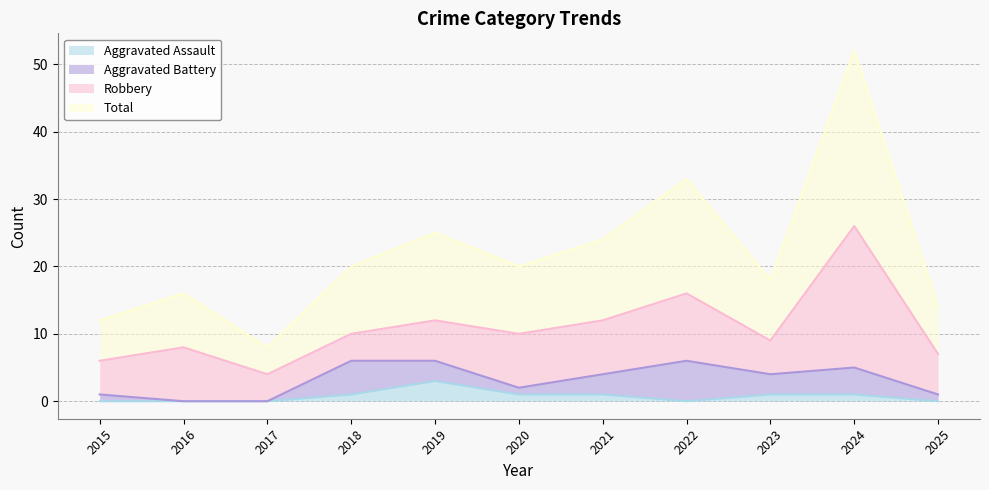

Where is the first local maximum for Total?

2016